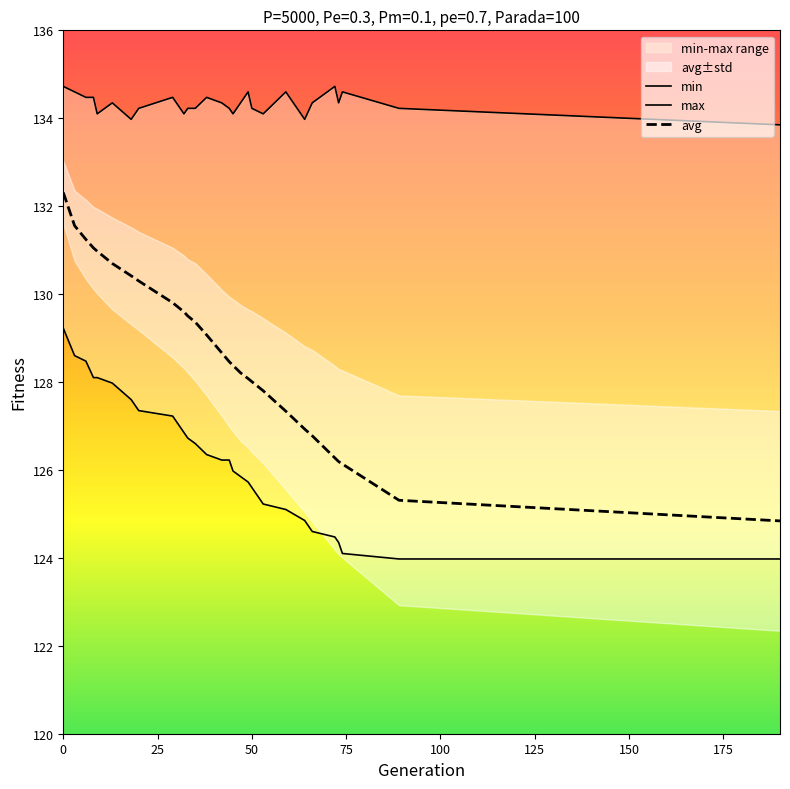

List the series in order of their overall mean, lowest first.

min, avg, max